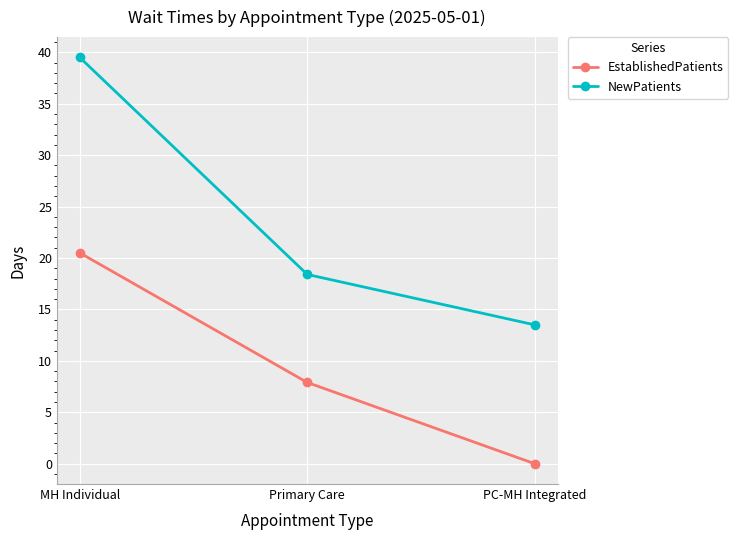

Rank the series by their average value, from highest to lowest.

NewPatients, EstablishedPatients